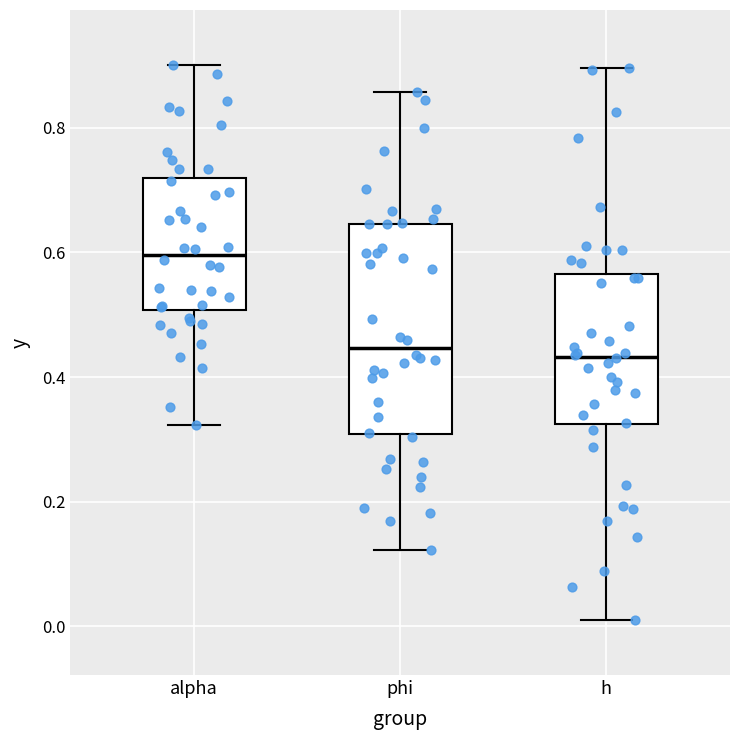

Comparing the boxes themselves (not the whiskers), which one is the tallest?

phi